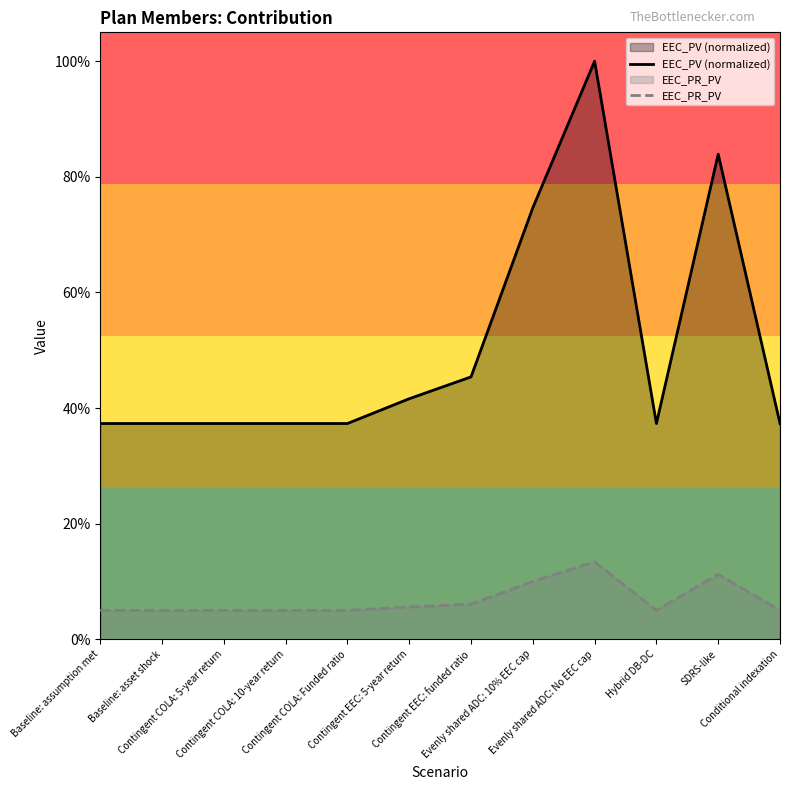

What position from the left is SDRS-like?

11